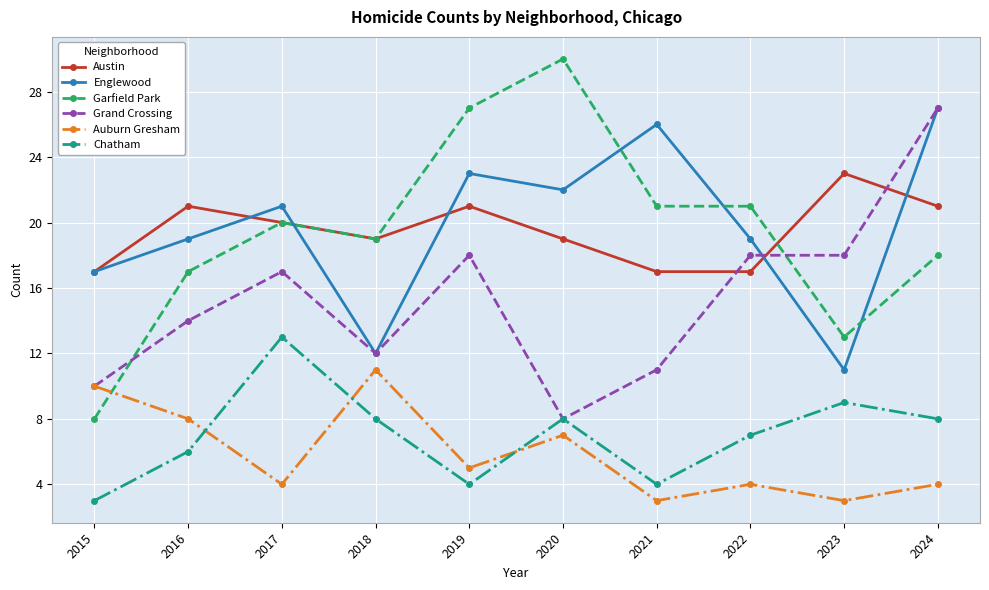

What are all the series names shown in the legend?

Austin, Englewood, Garfield Park, Grand Crossing, Auburn Gresham, Chatham